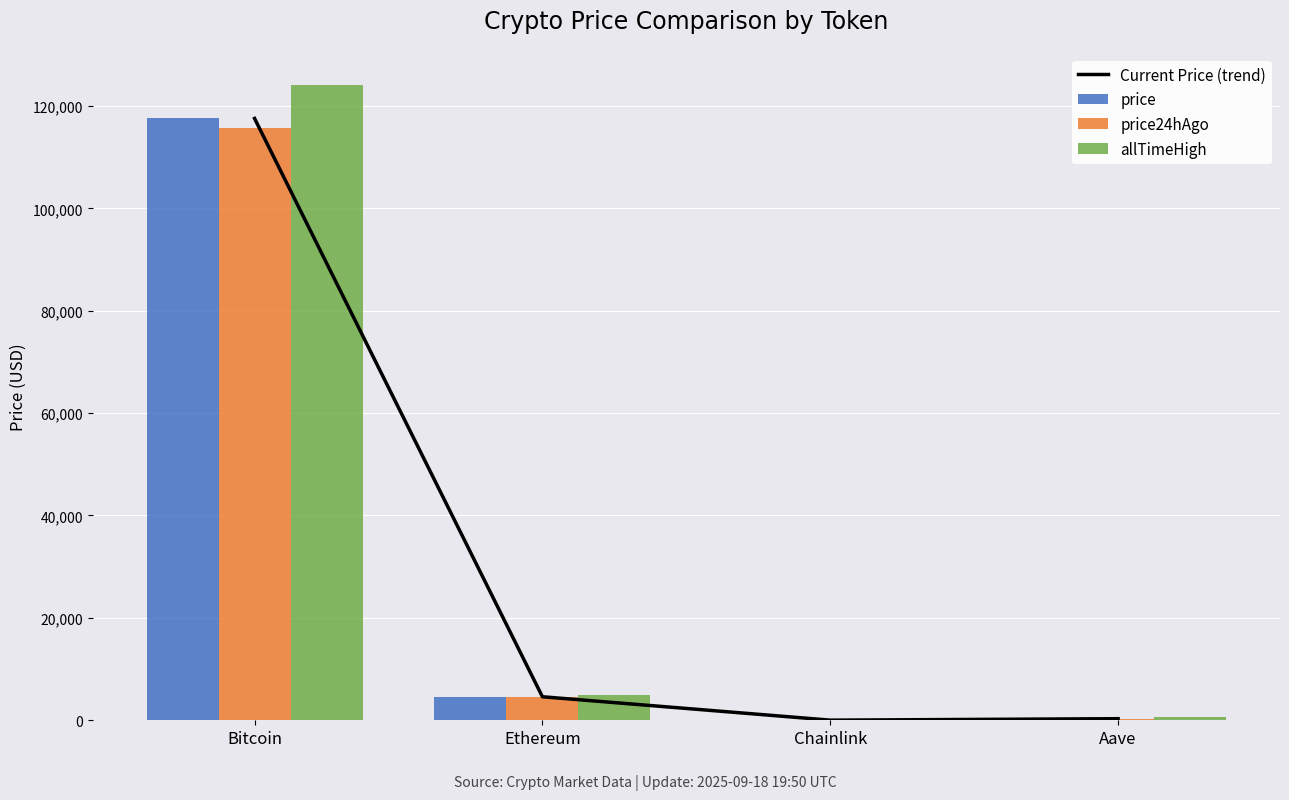

Which label corresponds to the smallest value in the chart?

Chainlink